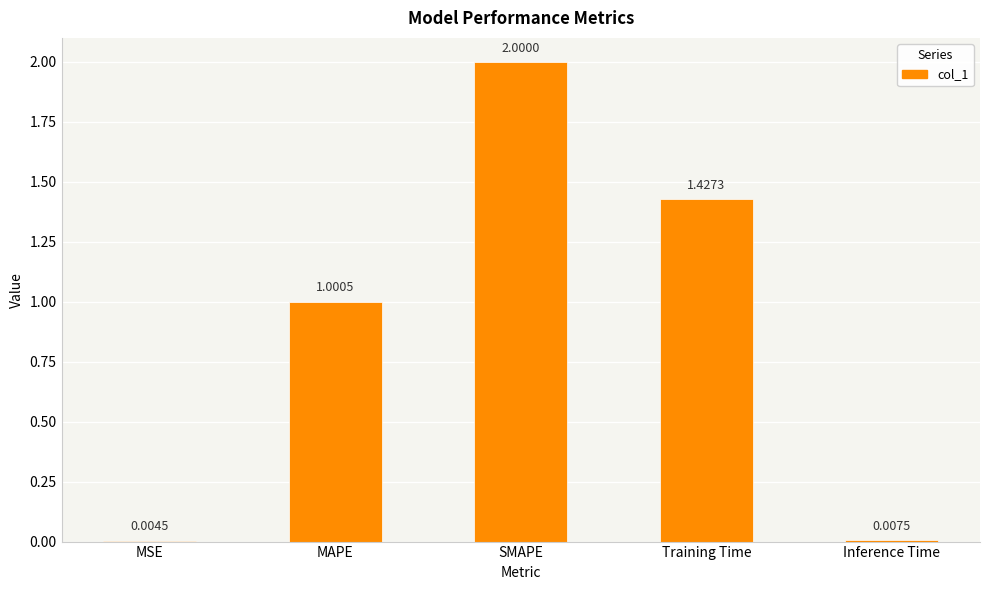

What is the sum of all values?

4.4